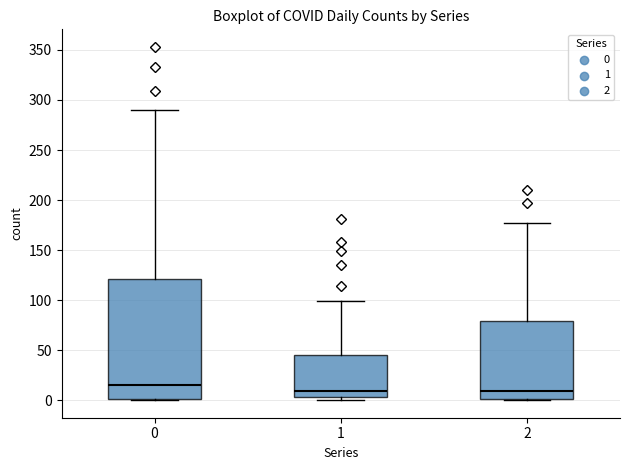

Where does the upper whisker of the box at x = 2 end on the y-axis? The values are not printed on the chart, so give them approximately, as read against the axis.

175